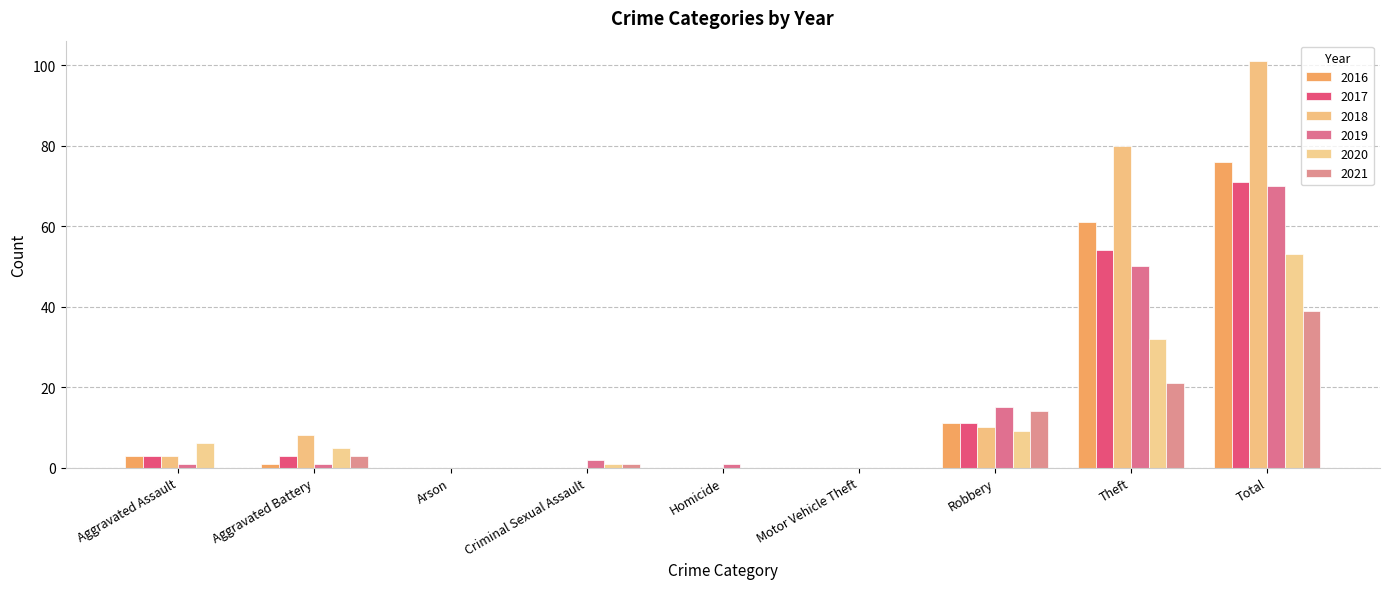

Between Aggravated Battery and Total, which series saw the biggest shift?

2018